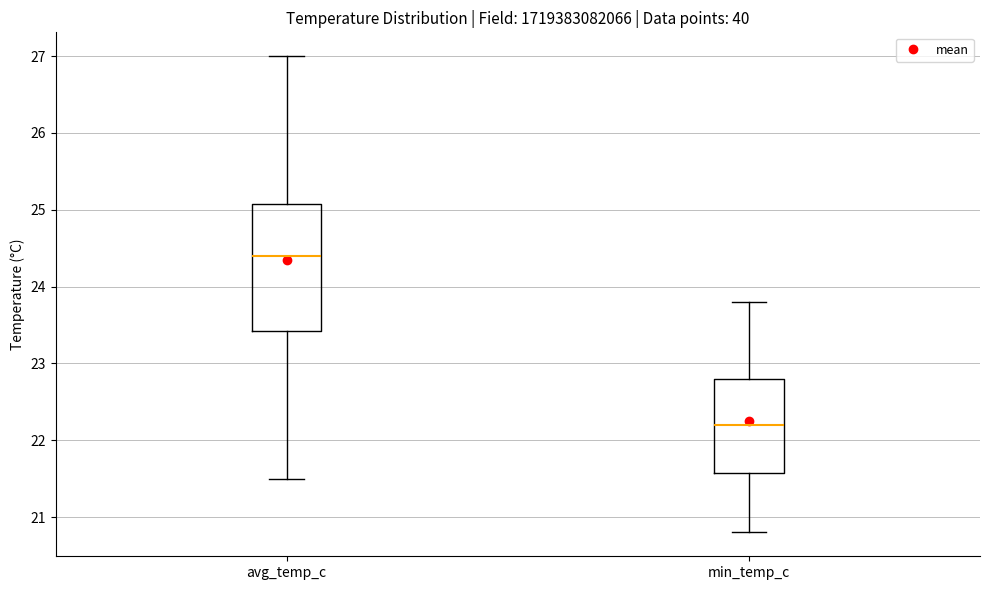

Where does the upper whisker of the box for avg_temp_c end on the y-axis? The values are not printed on the chart, so give them approximately, as read against the axis.

27.0